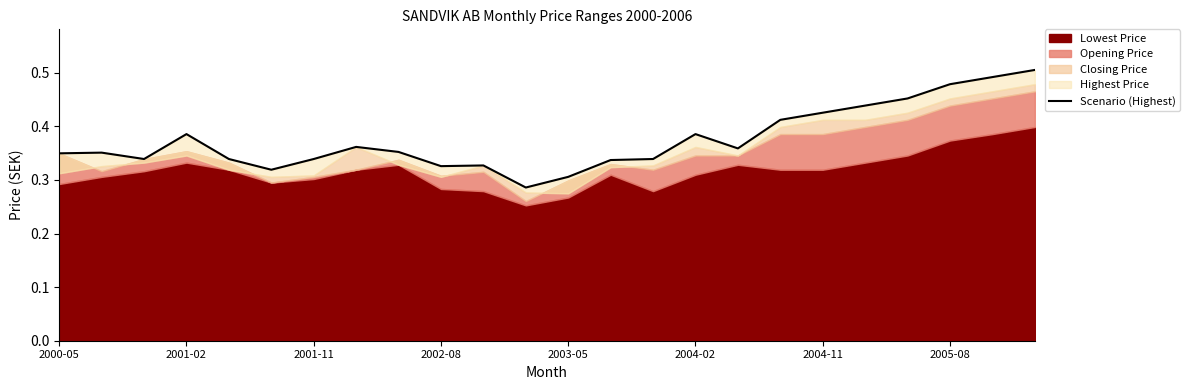

Does the chart display data point markers on the line(s)?

No